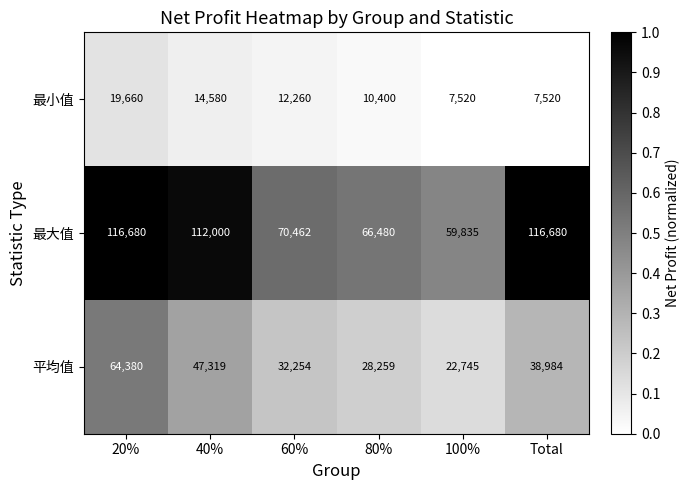

How many series are shown in this chart?

3